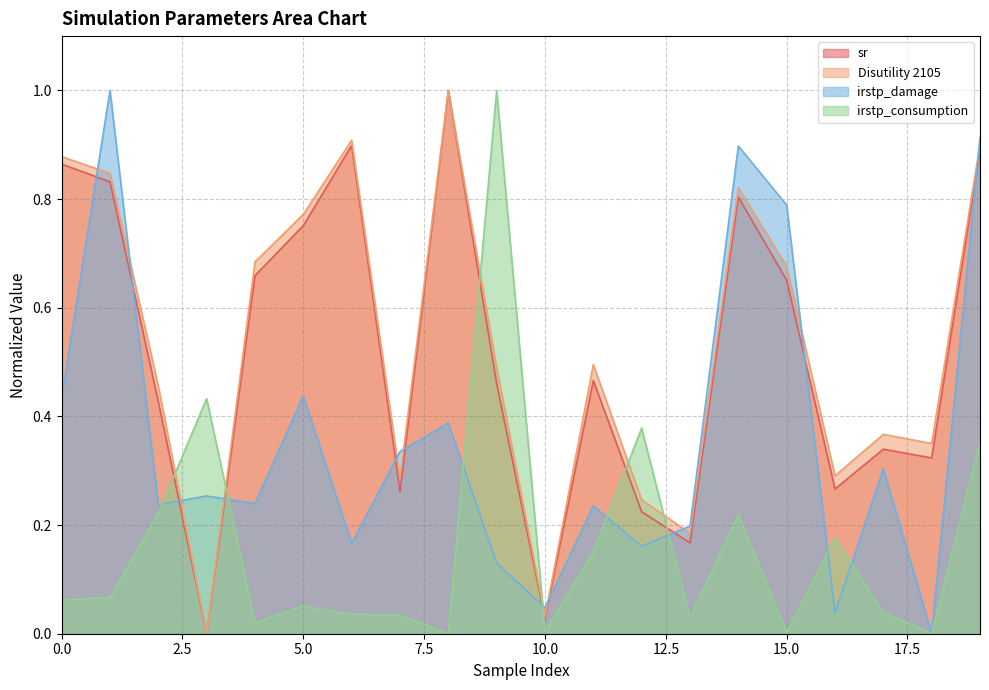

How many interior local peaks does the irstp_consumption series have?

6